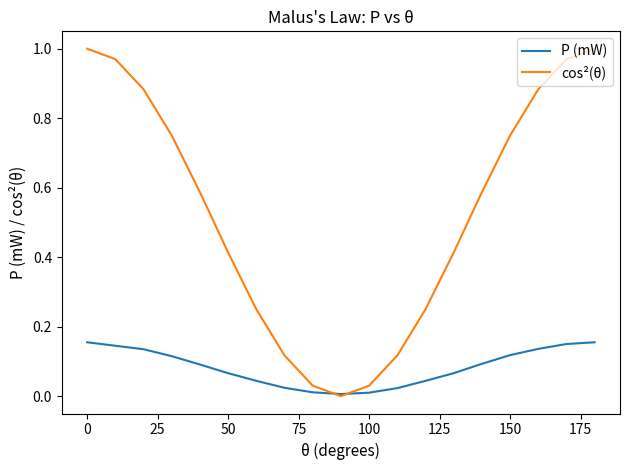

What are all the series names shown in the legend?

P (mW), cos²(θ)